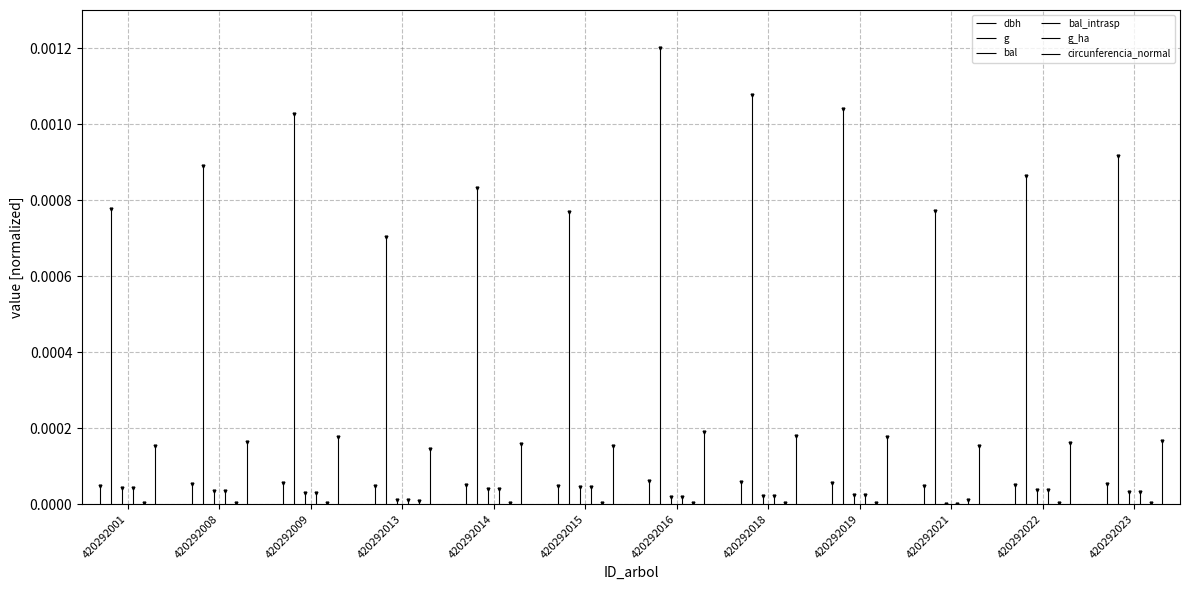

True or false: dbh and bal cross at least once.

False